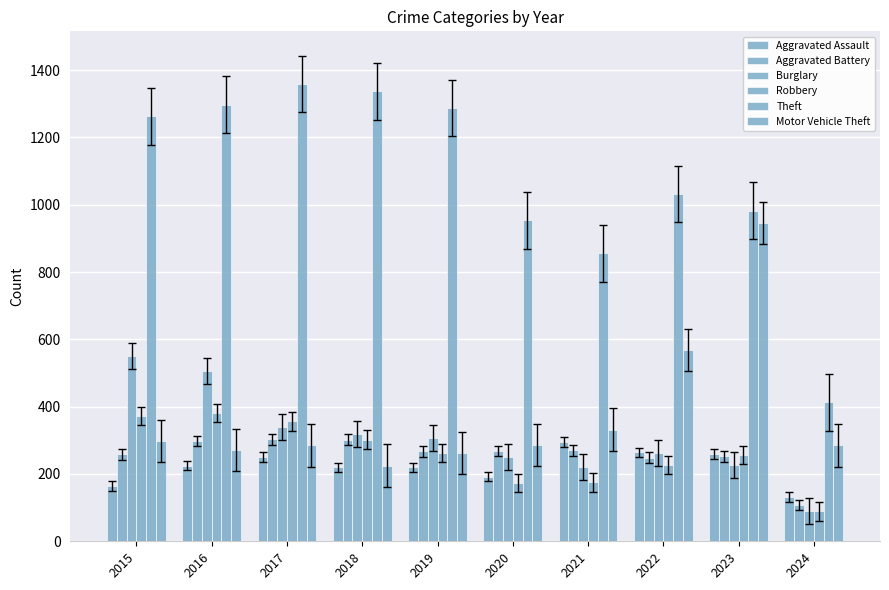

What is the difference between the maximum and minimum values in the Aggravated Assault series?

164